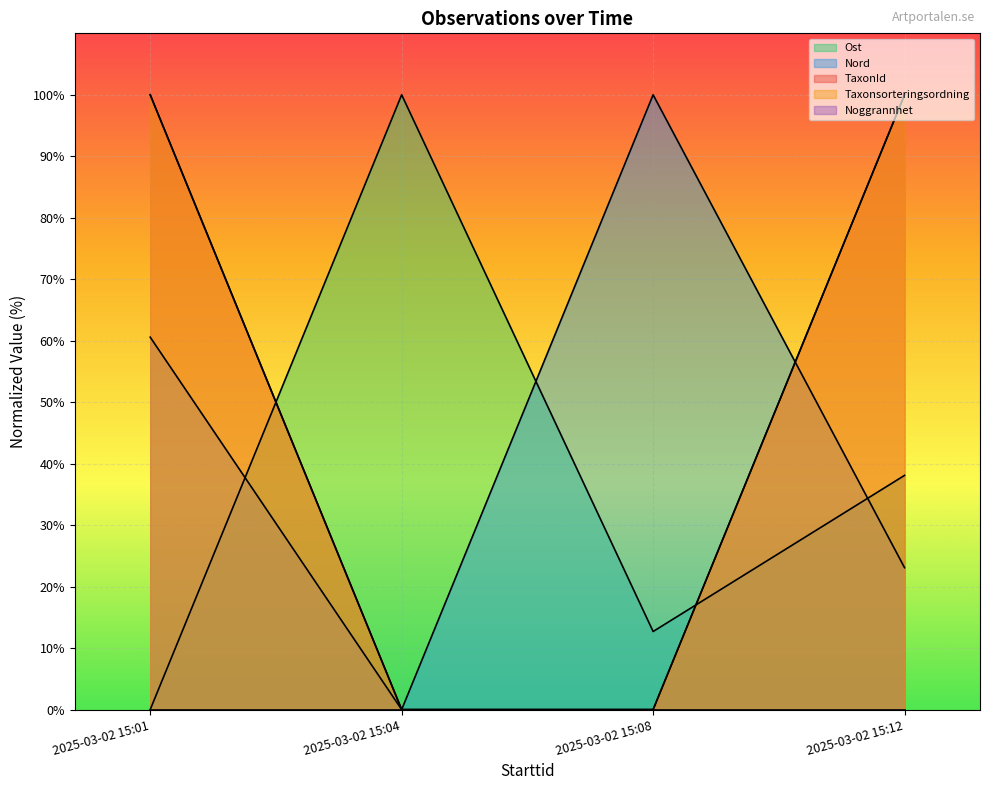

Which series has the largest range (max minus min)?

Ost